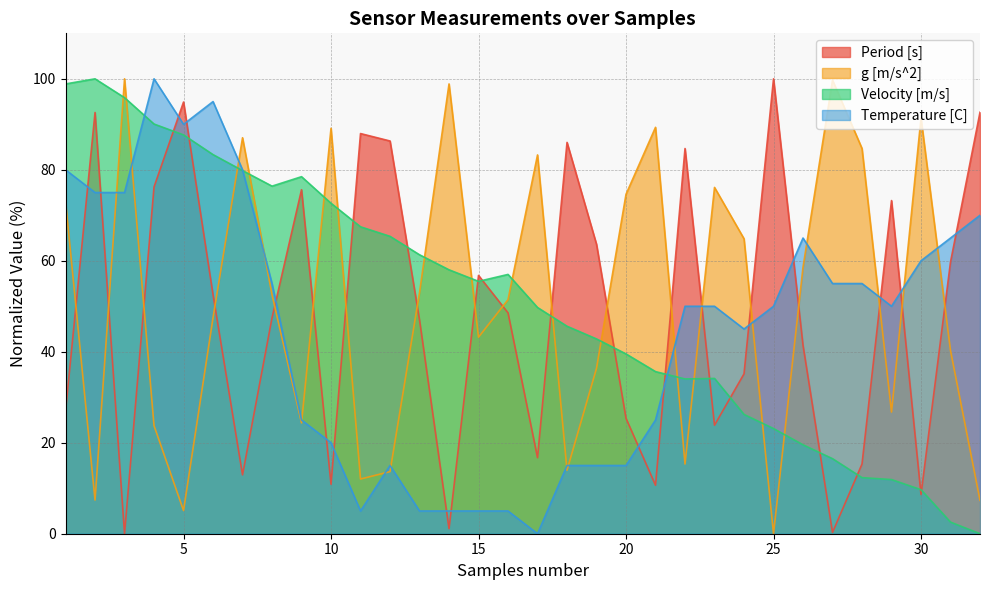

How many data points in Velocity [m/s] are less than 55?

16